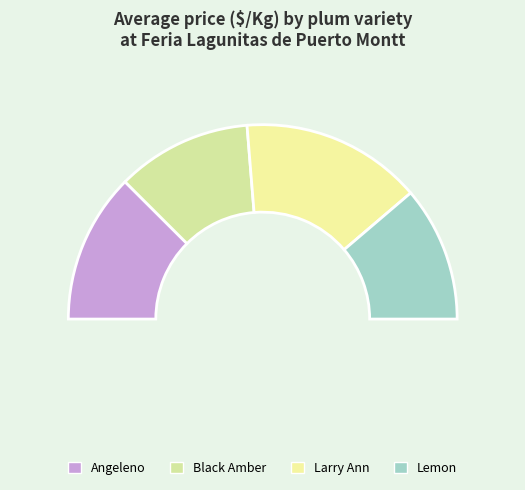

How many segments does this pie chart have?

4